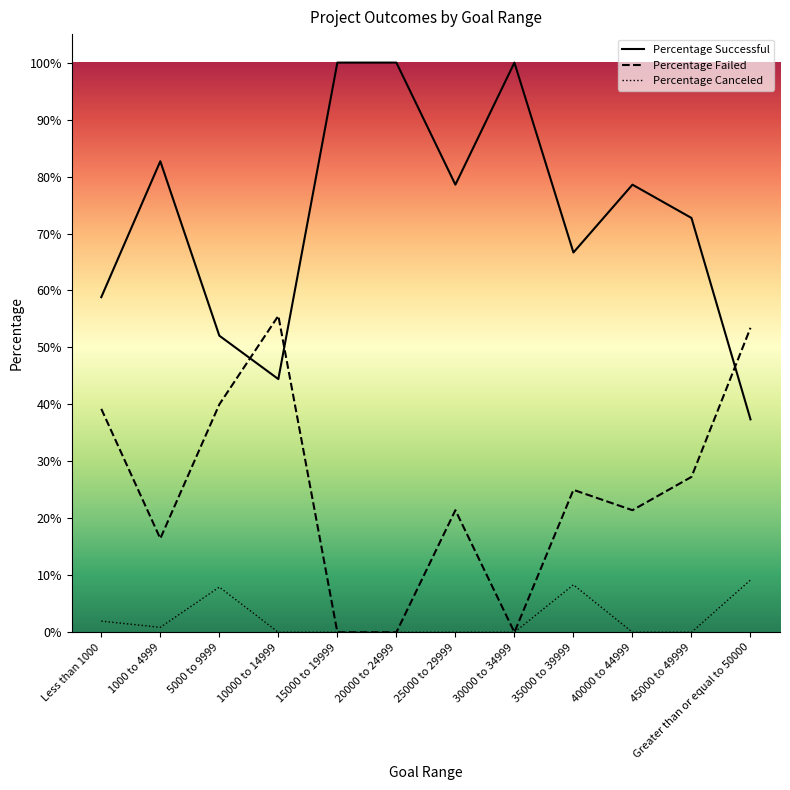

Does the chart have visible grid lines?

No